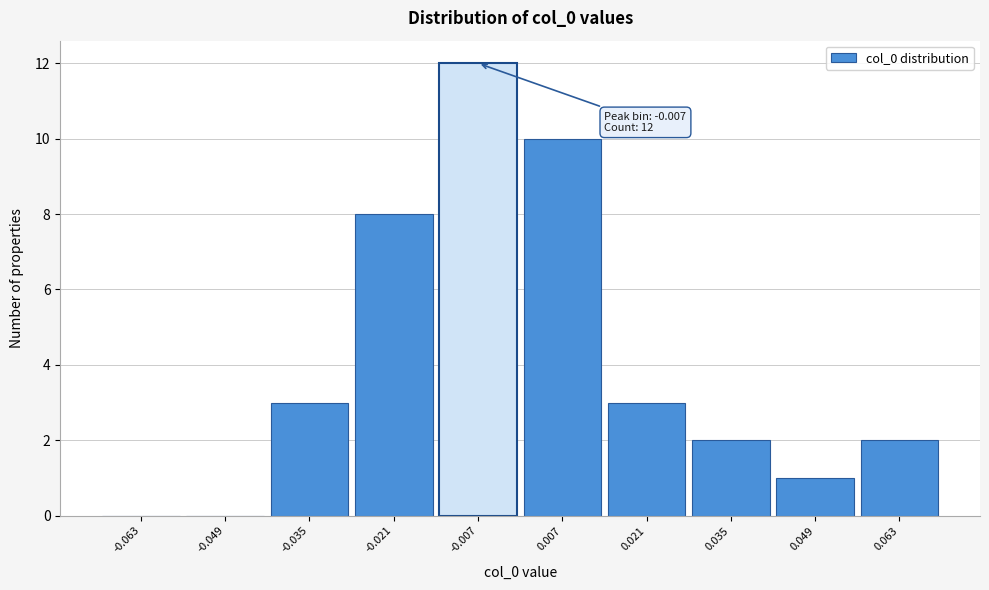

Which range on the x-axis has the tallest bar?

-0.014 to 0.000